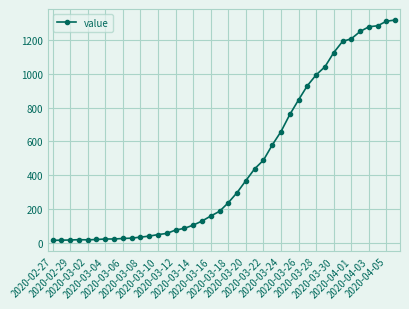

Count the number of categories in the chart.

40